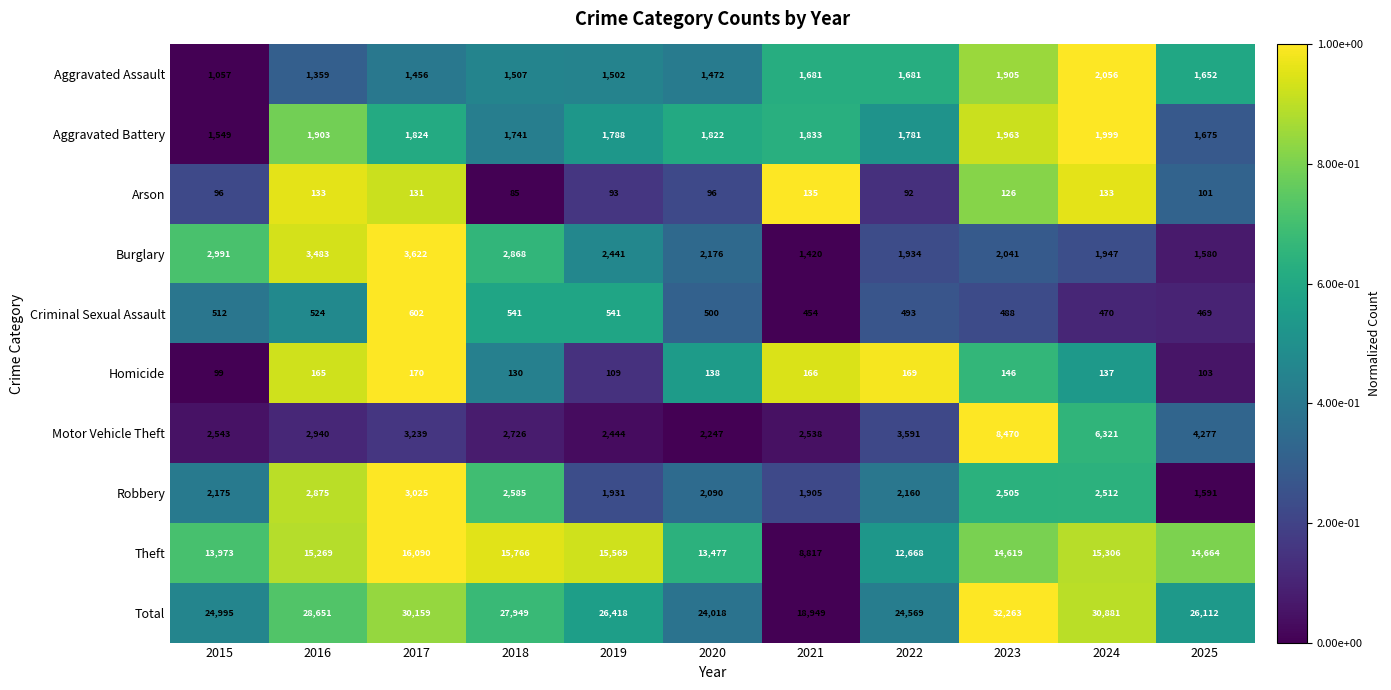

The value of Theft at 2022 is 20706. True or false?

False